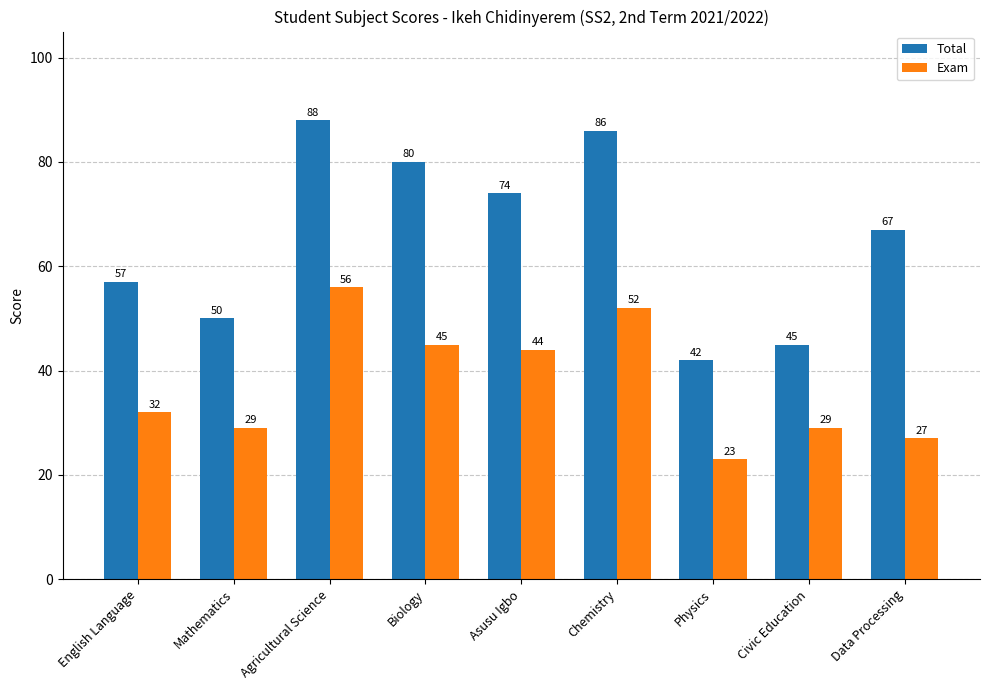

Read the Total value at English Language, to the nearest 10.

60